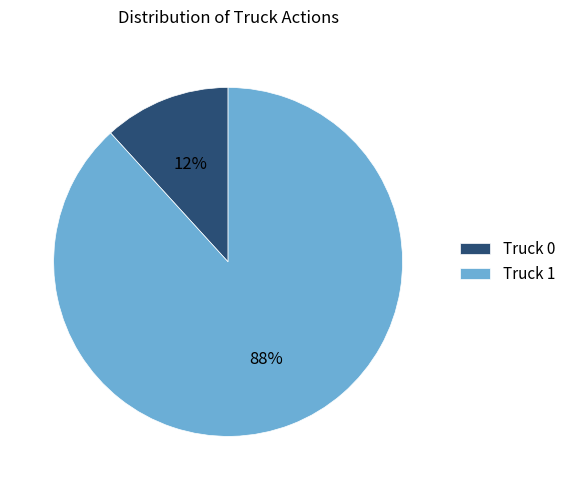

To the nearest percent, what is the average slice percentage?

50%